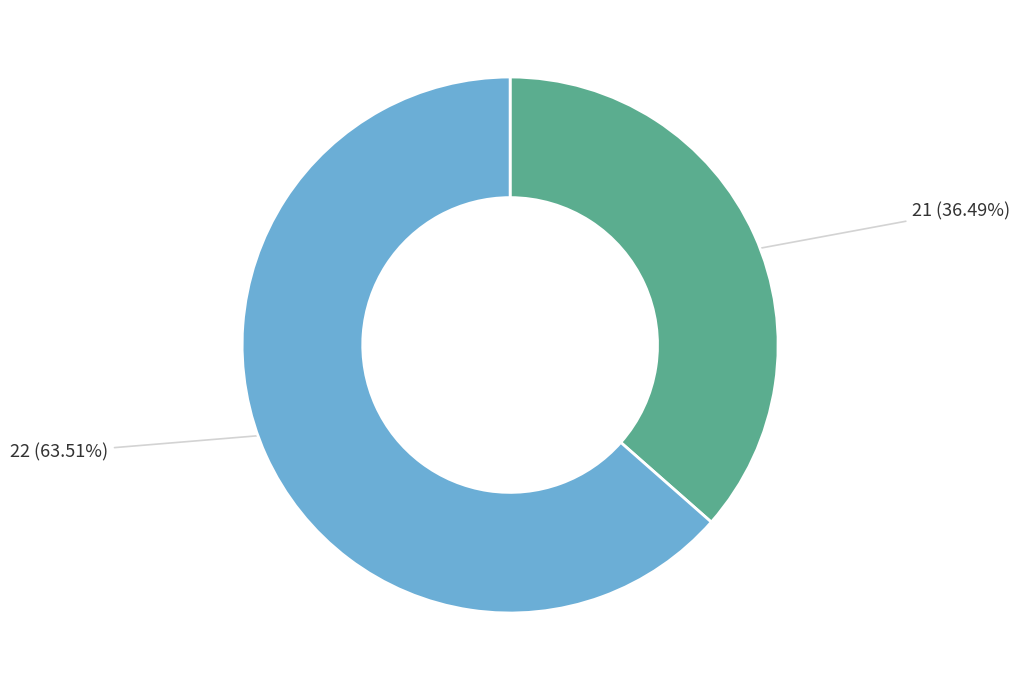

Is there any slice that represents more than half of the pie?

Yes